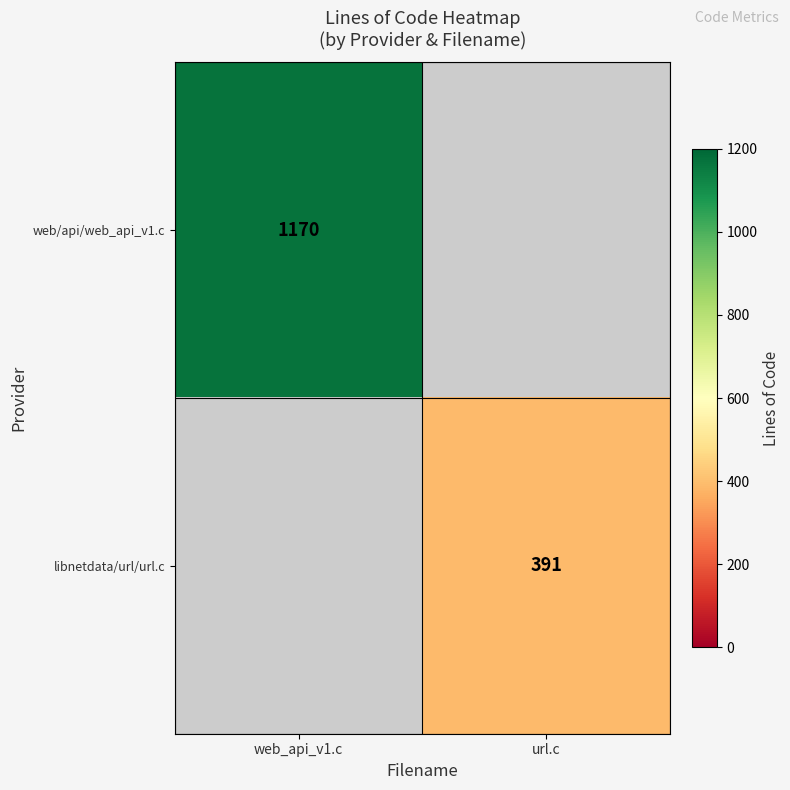

What is the maximum value shown in the chart?

1170.0